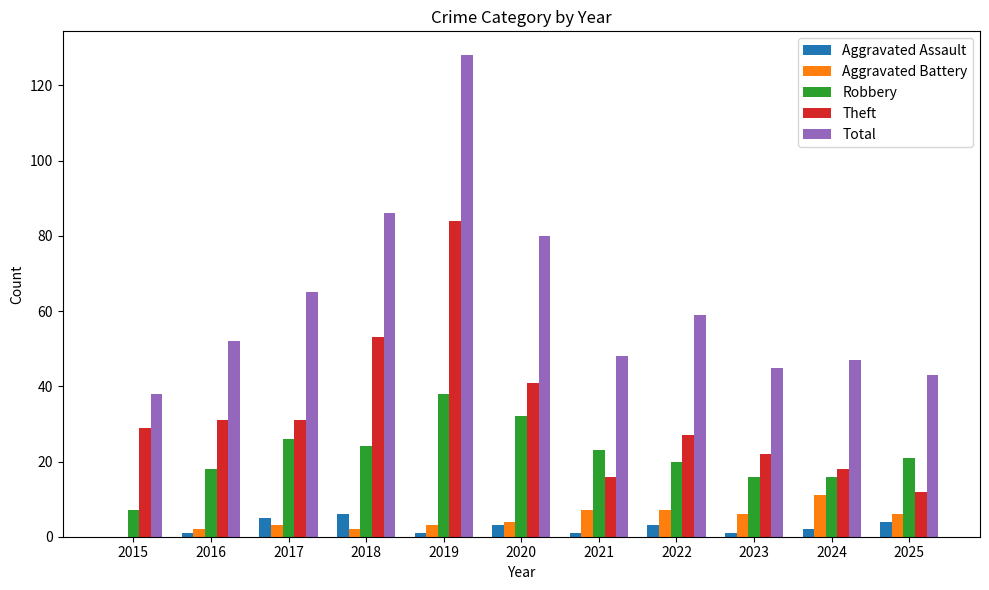

How many groups of bars are there?

11